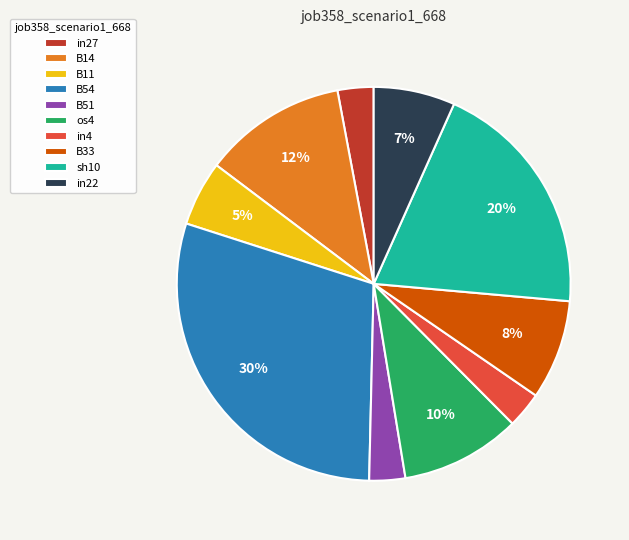

Which slice is the largest?

B54